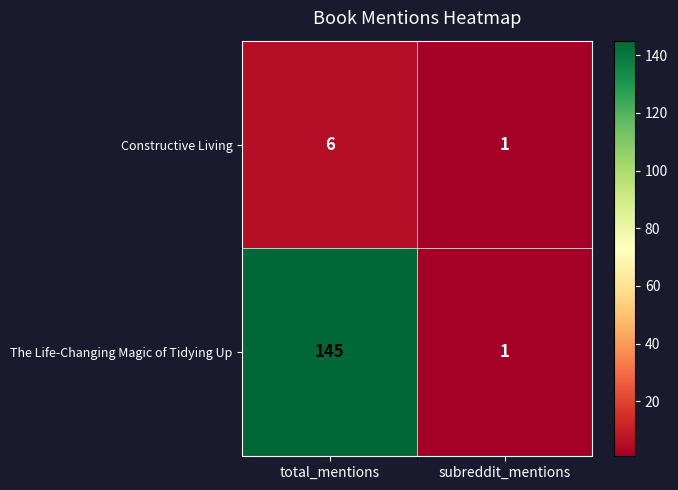

Reading right to left, what are all the values shown in this chart?

Constructive Living: 1	6
The Life-Changing Magic of Tidying Up: 1	145